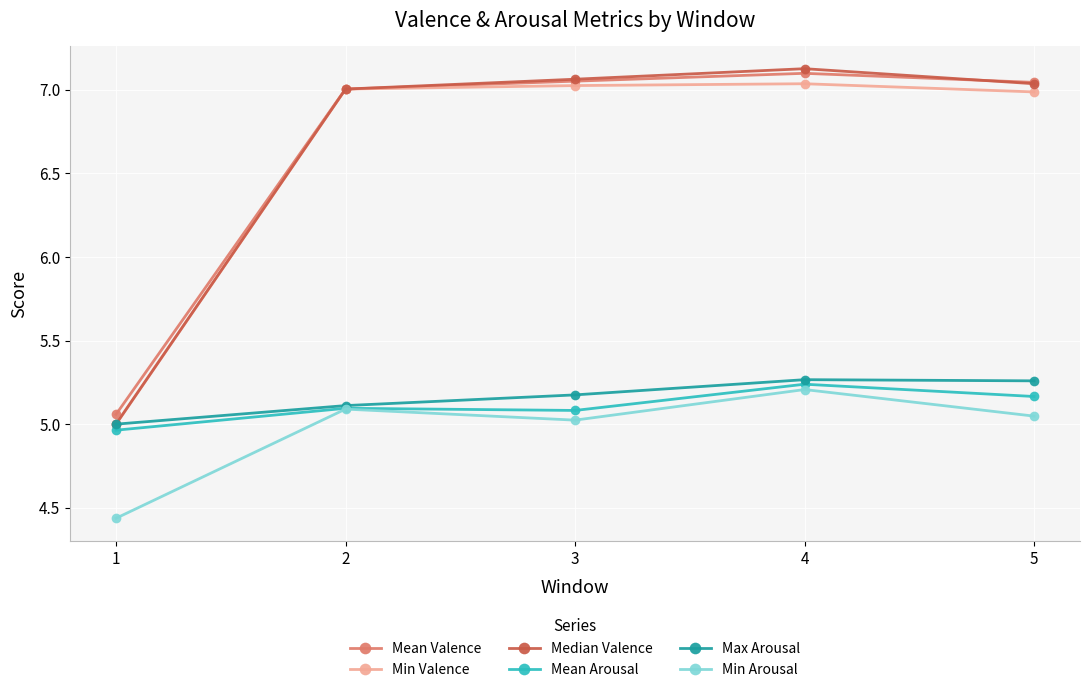

True or false: Median Valence has more than 1 interior local peaks.

False